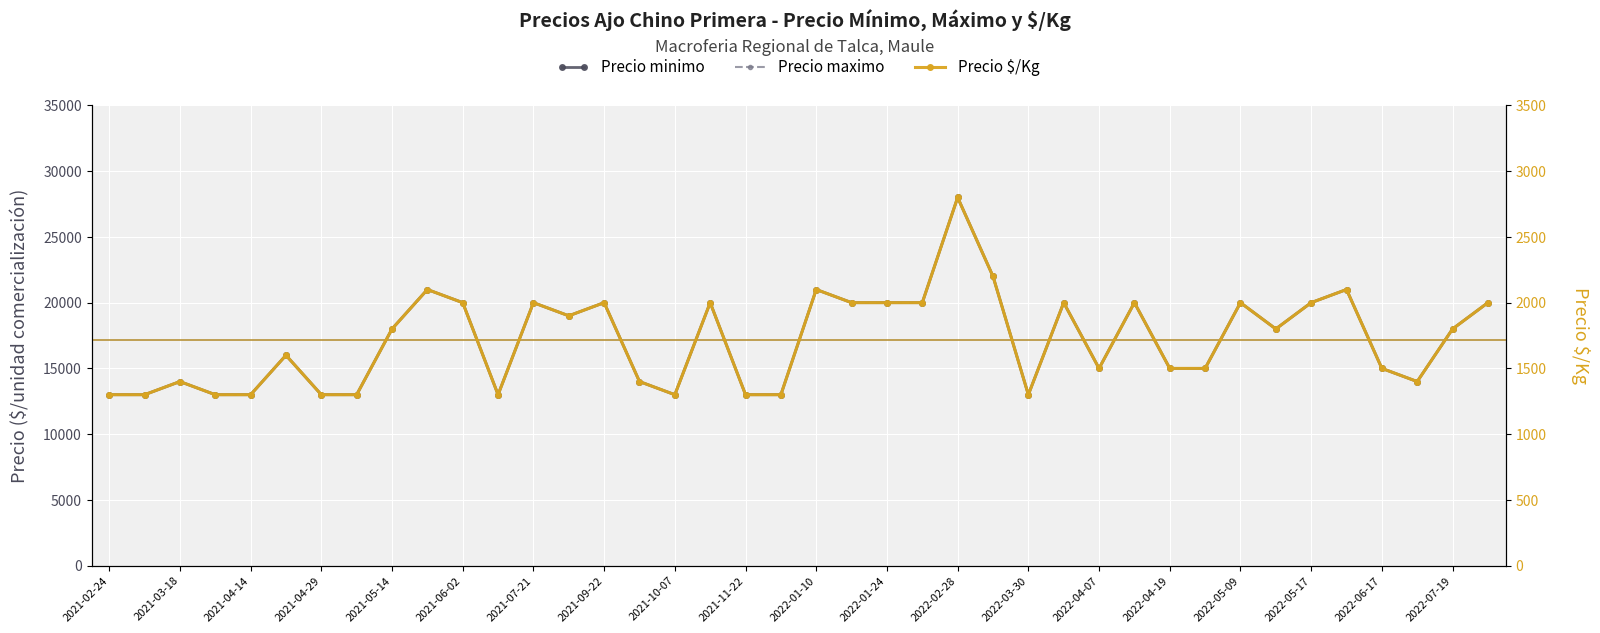

At which category does Precio minimo reach its first local peak?

2021-03-18